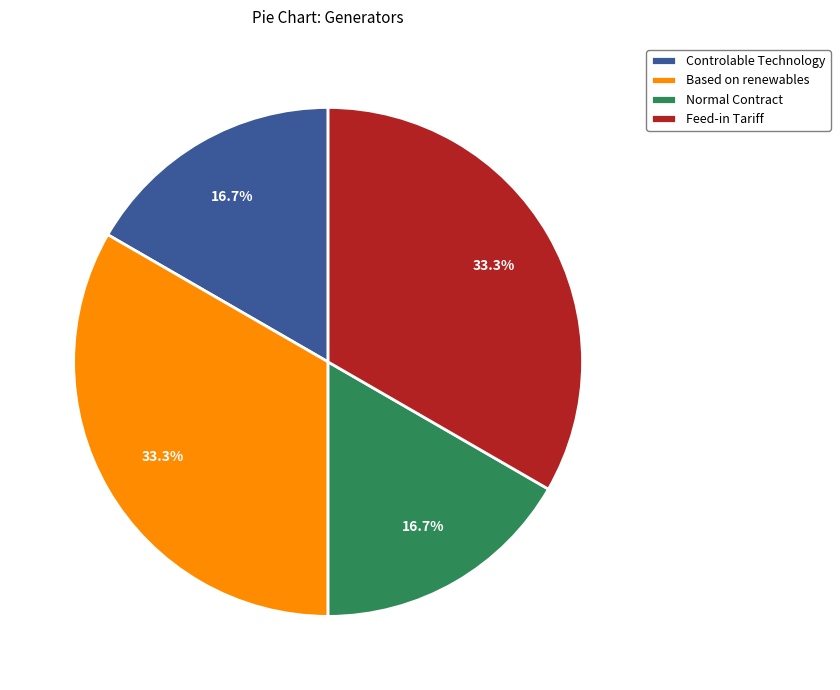

What percentage is the Normal Contract slice, to the nearest percent?

17%